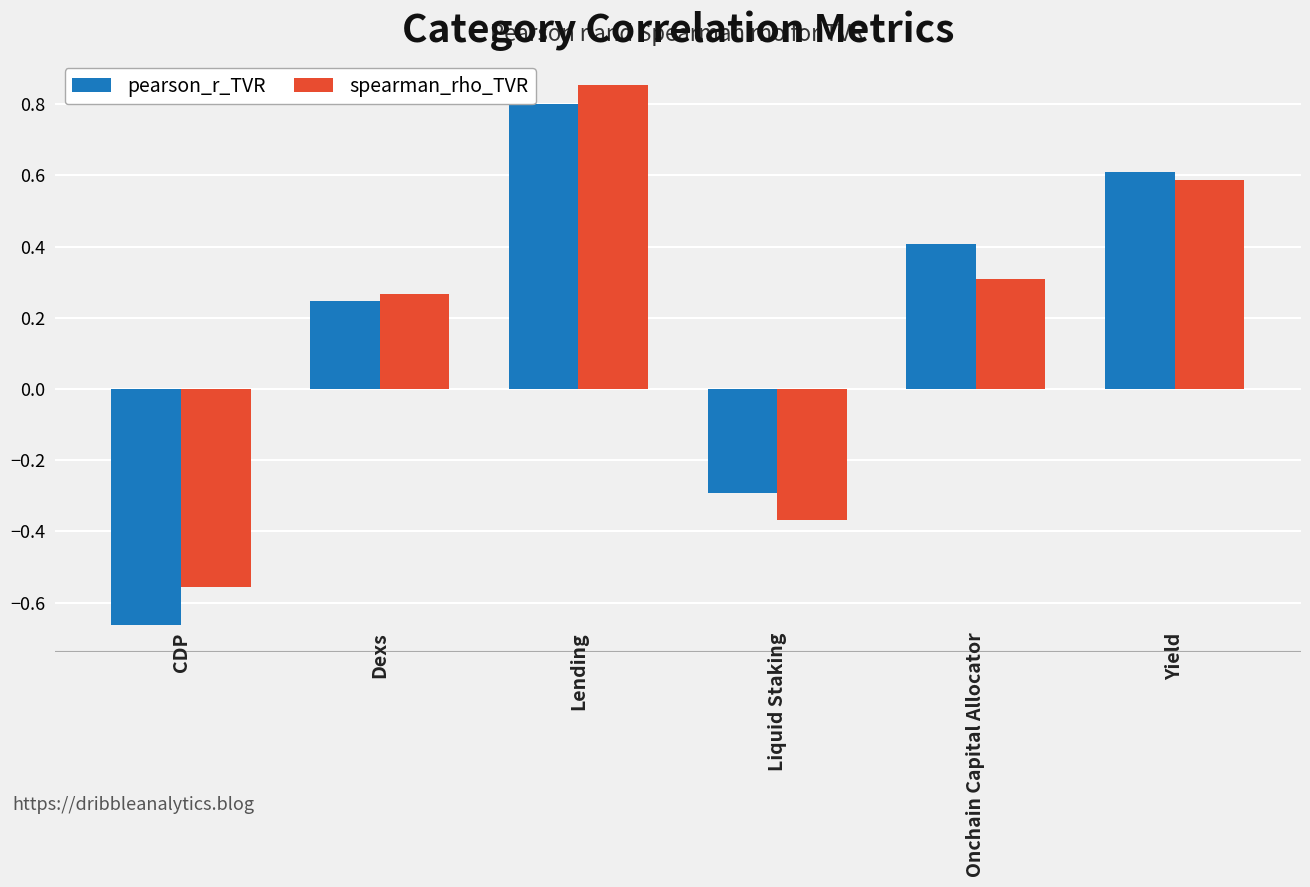

Which series has the largest range (max minus min)?

pearson_r_TVR